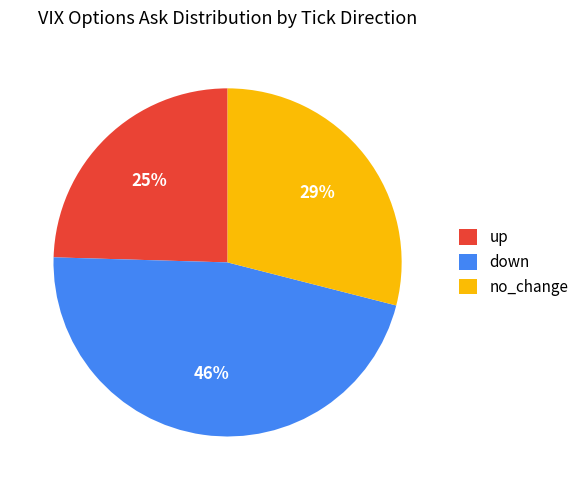

Which slice is the largest?

down